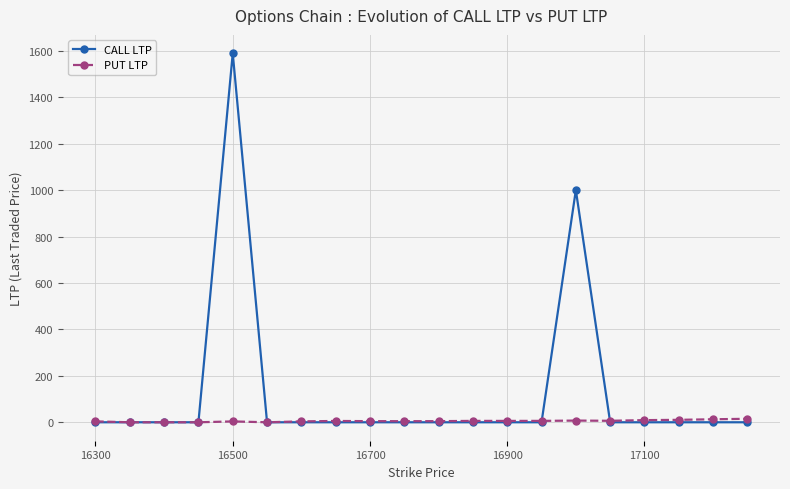

What is the greatest value displayed?

1589.0